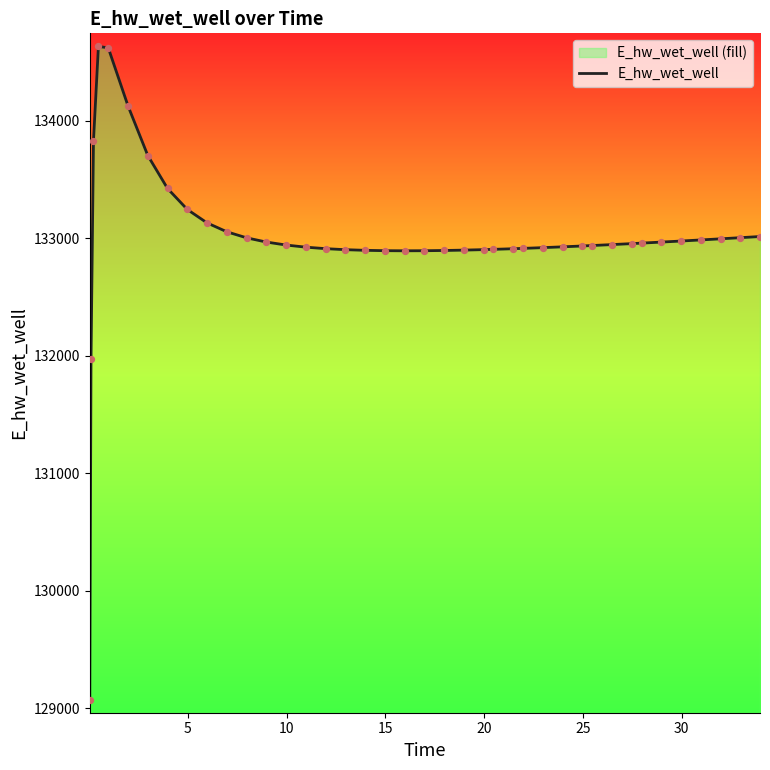

What is the maximum value shown in the chart?

134635.2